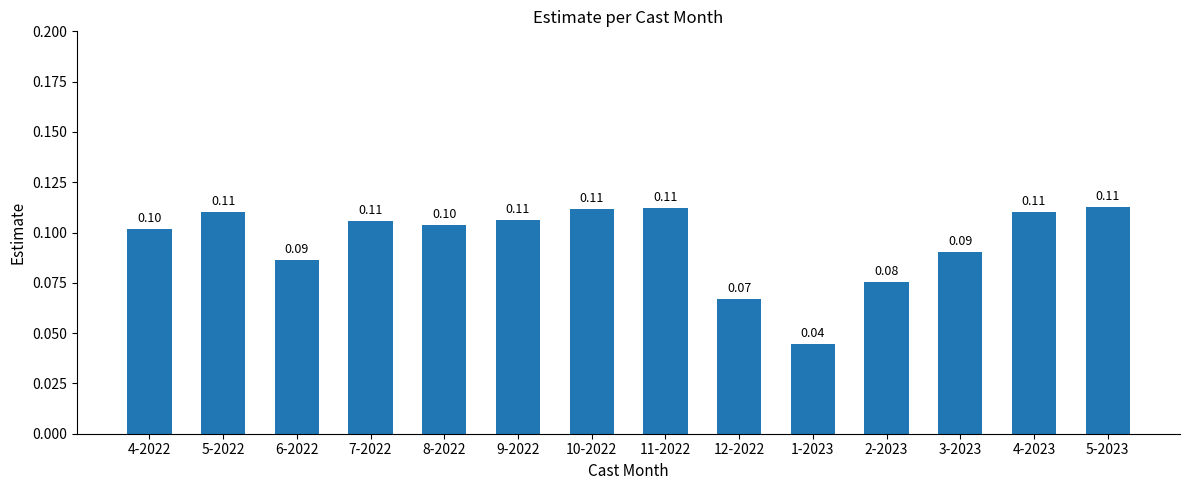

Between 9-2022 and 12-2022, which is larger?

9-2022